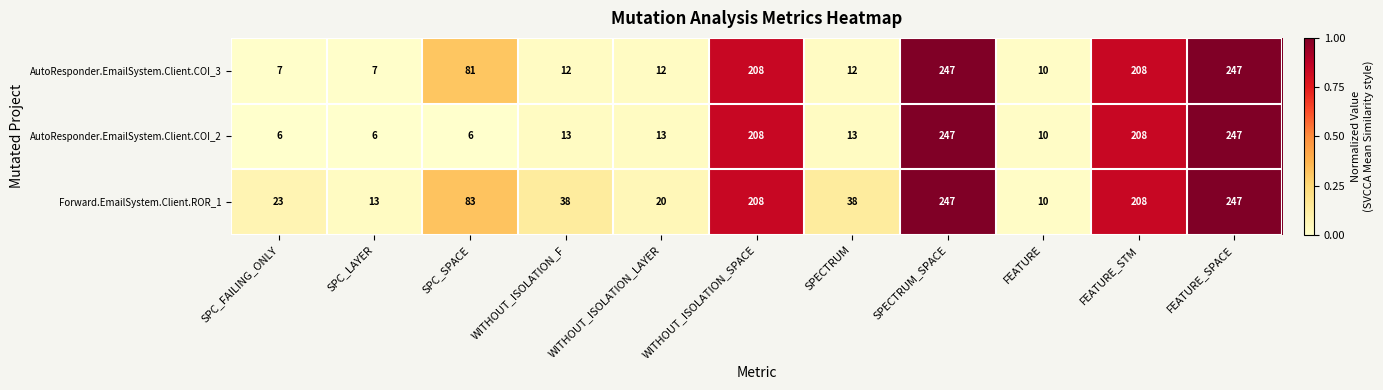

Is it true that AutoResponder.EmailSystem.Client.COI_3 equals 7 at SPC_FAILING_ONLY?

True